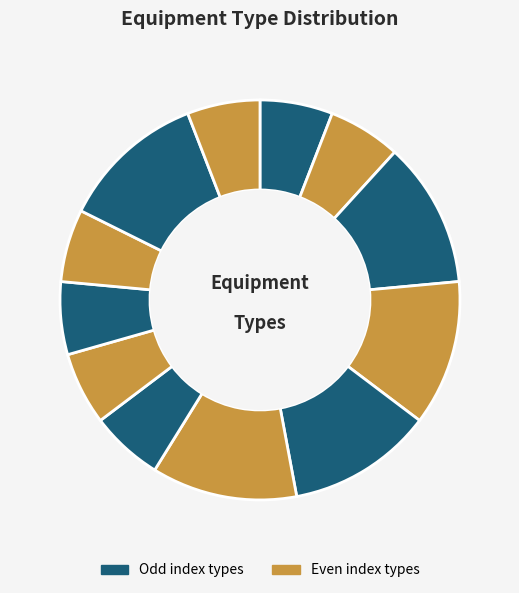

How many slices are in this pie chart?

12